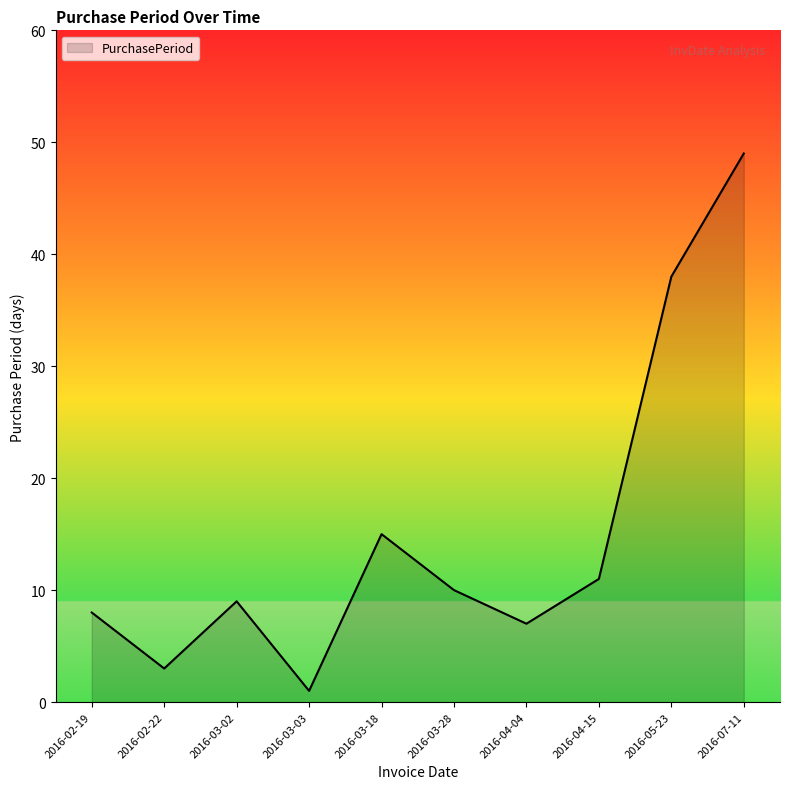

What is the sum of all values?

151